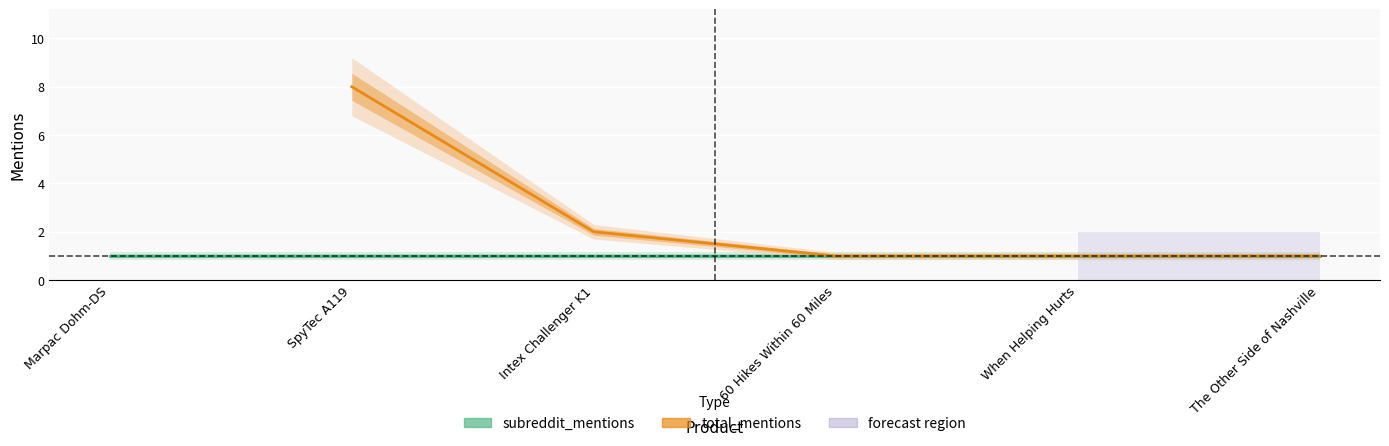

How many times do total_mentions and subreddit_mentions cross each other?

1